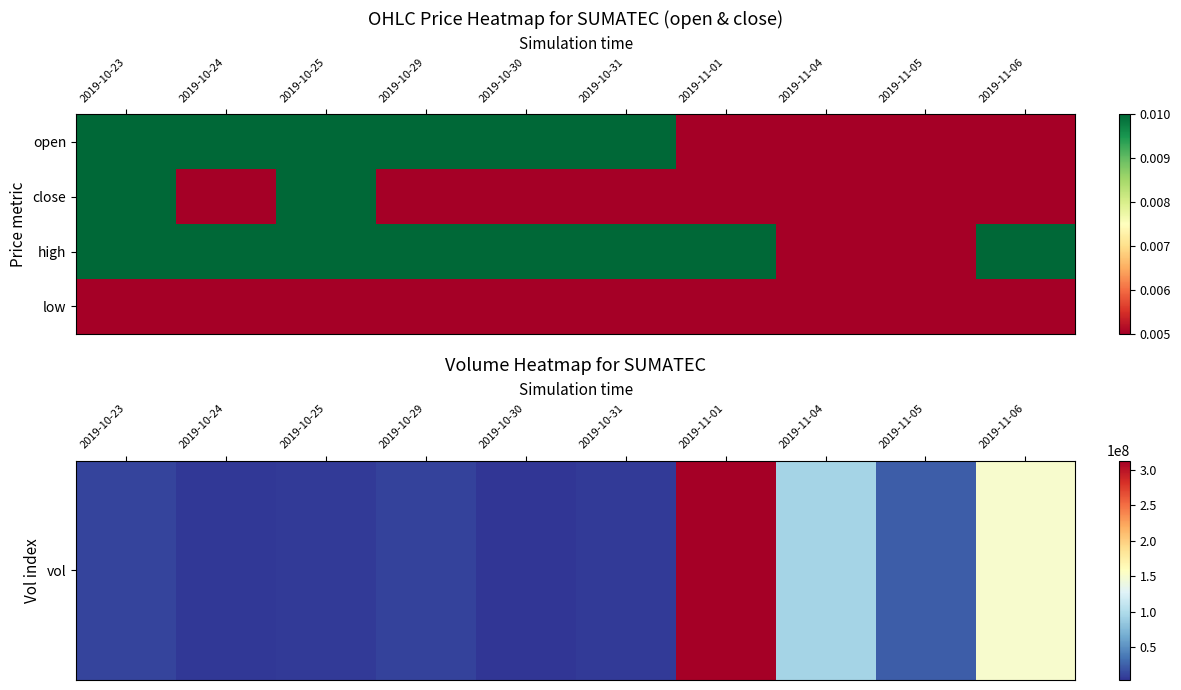

Which category has the lowest value across all series?

2019-10-24